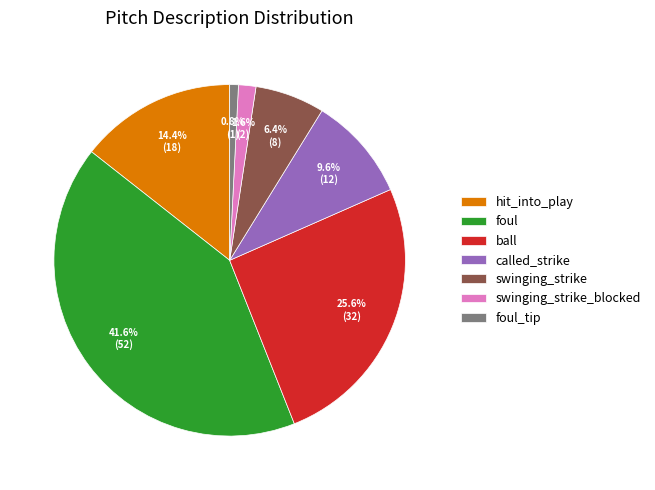

To the nearest percent, what is the average slice percentage?

14%